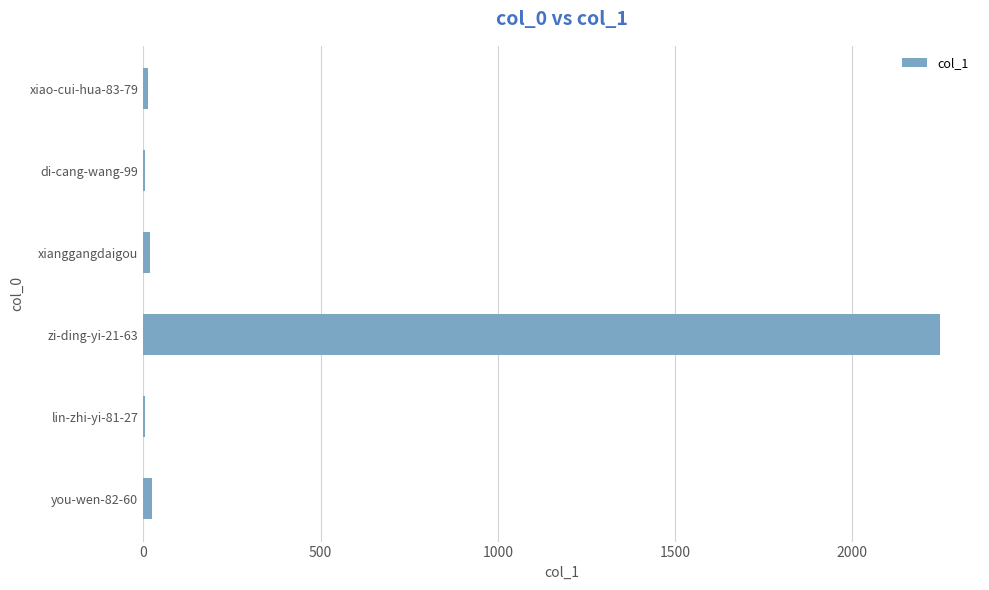

The chart shows a value of 4 at di-cang-wang-99. True or false?

True